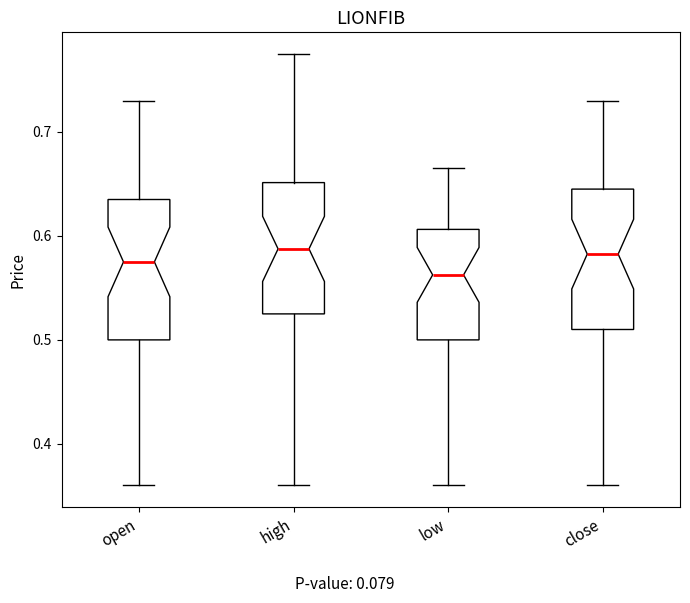

Reading left to right, read every box against the y-axis: the position of its median line, the range the box covers, and the ends of its whiskers. The values are not printed on the chart, so give them approximately, as read against the axis.

open: median 0.58, box 0.50 to 0.64, whiskers 0.36 to 0.73
high: median 0.59, box 0.53 to 0.65, whiskers 0.36 to 0.78
low: median 0.56, box 0.50 to 0.61, whiskers 0.36 to 0.67
close: median 0.58, box 0.51 to 0.65, whiskers 0.36 to 0.73